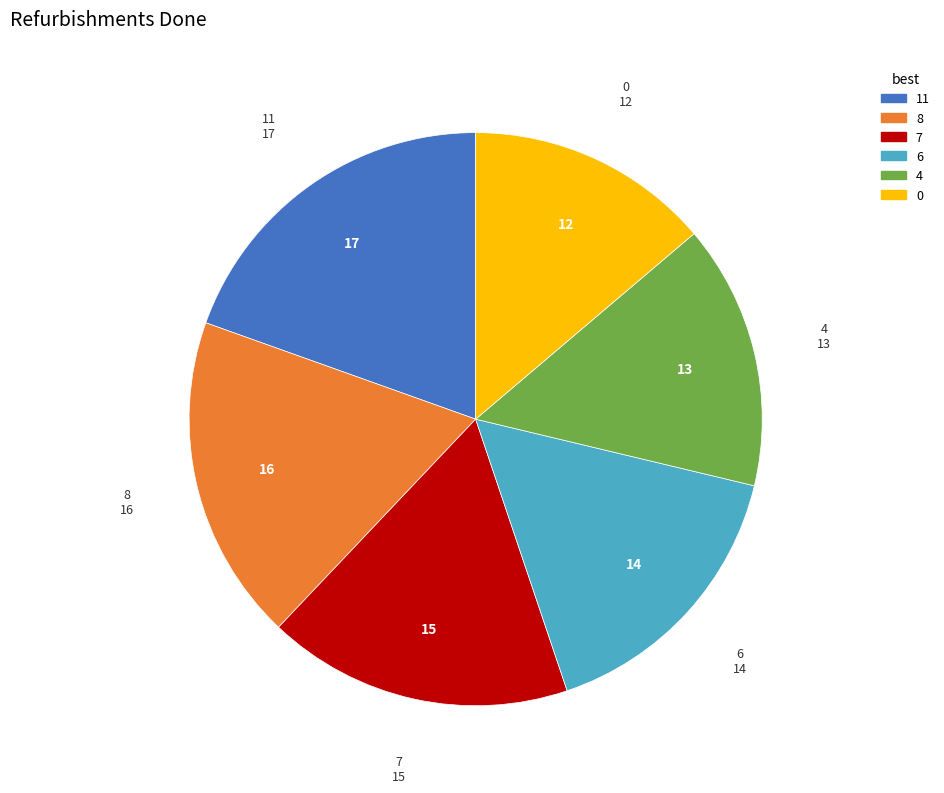

Is there a majority slice in this chart?

No